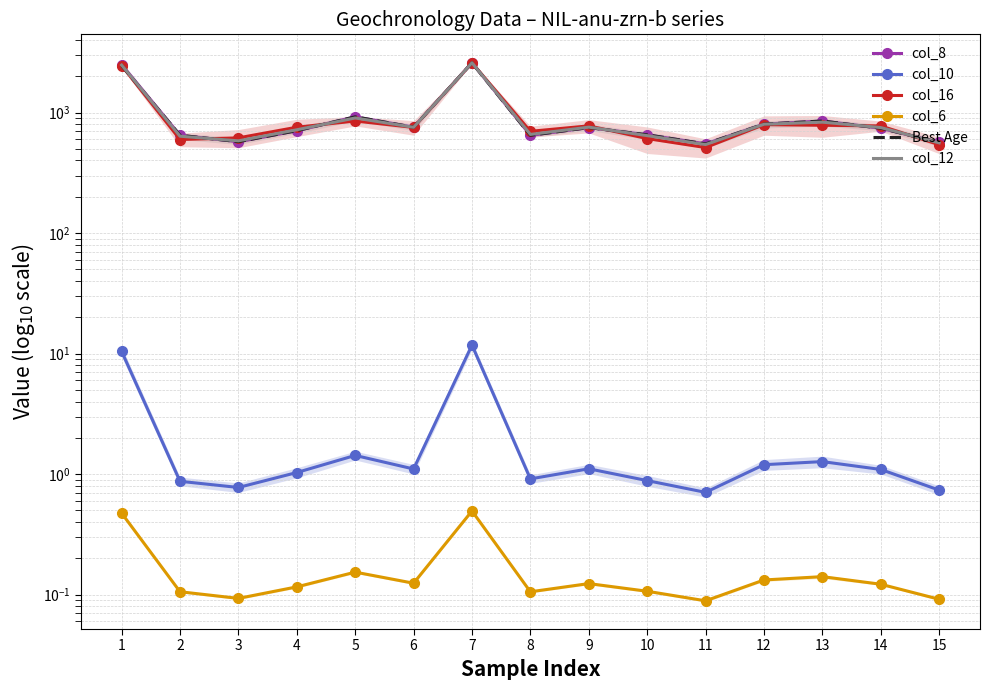

True or false: col_16 and col_6 cross at least once.

False